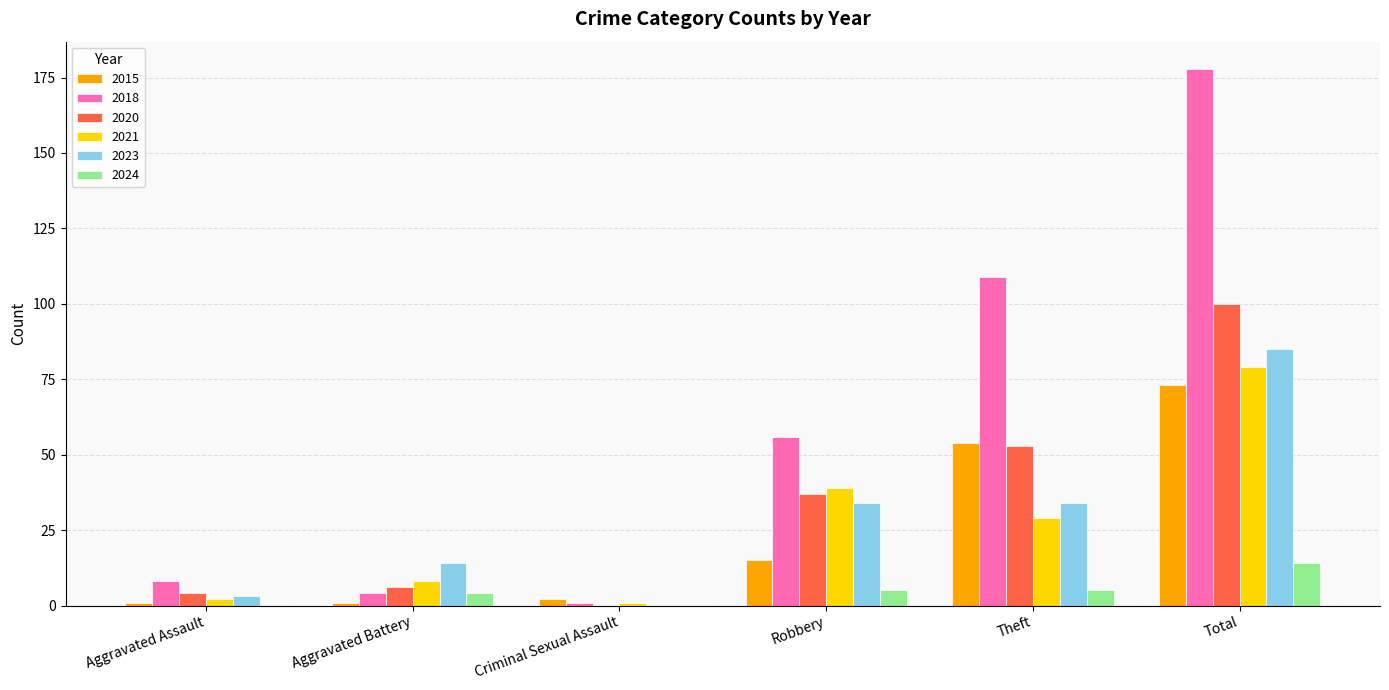

What is the spread (max minus min) of values at Aggravated Assault?

8